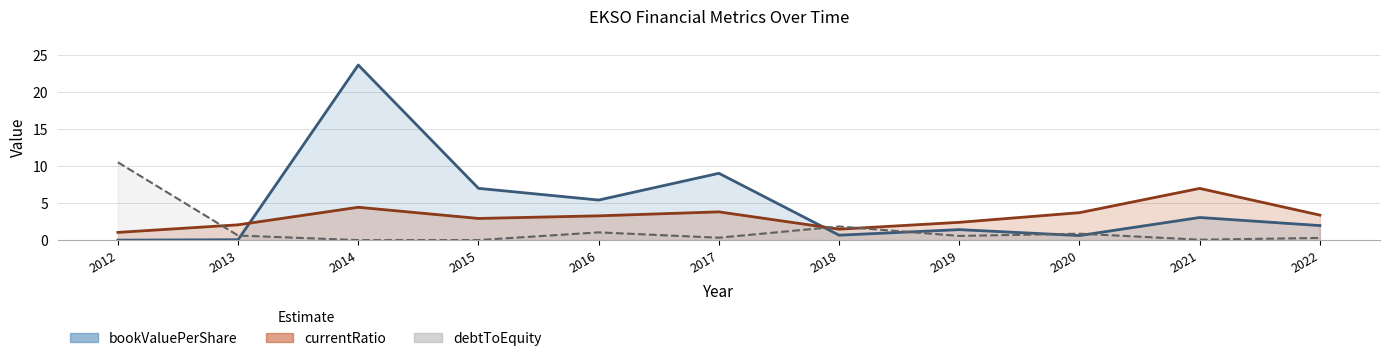

What is the sum of the currentRatio values at 2015 and 2014?

7.4